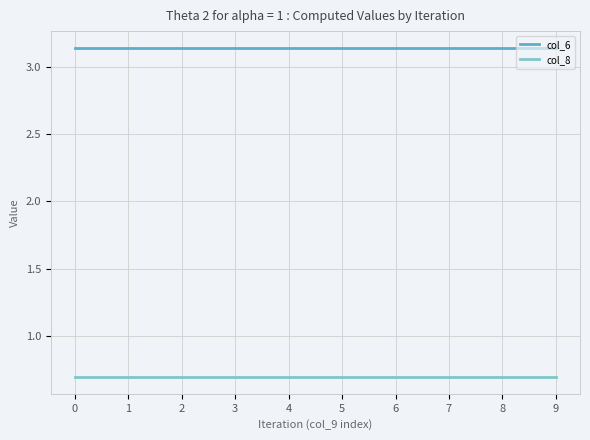

Rank the series at 9 from highest to lowest value.

col_6, col_8